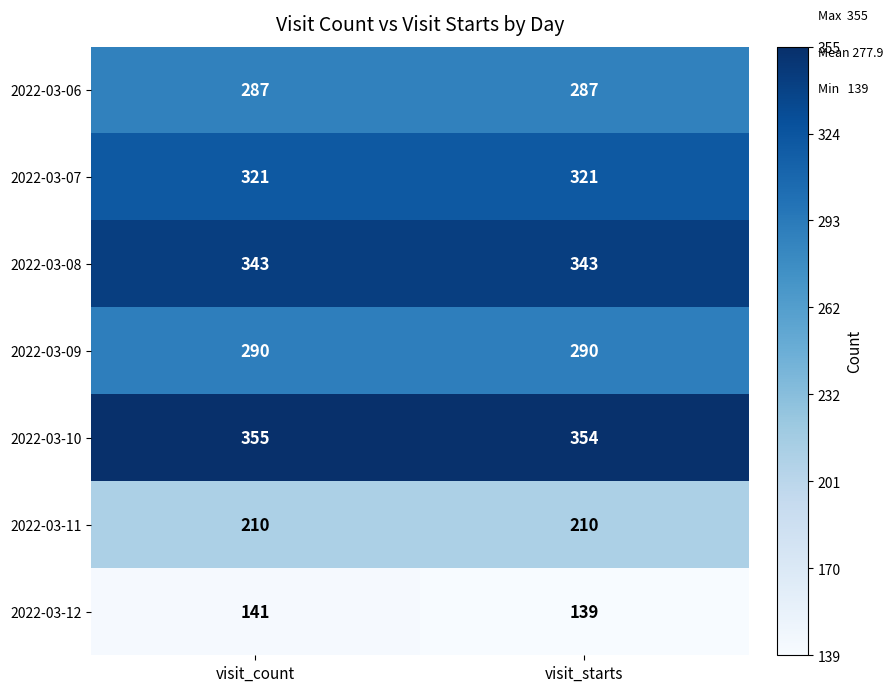

At which label is 2022-03-10 closest to 354?

visit_starts